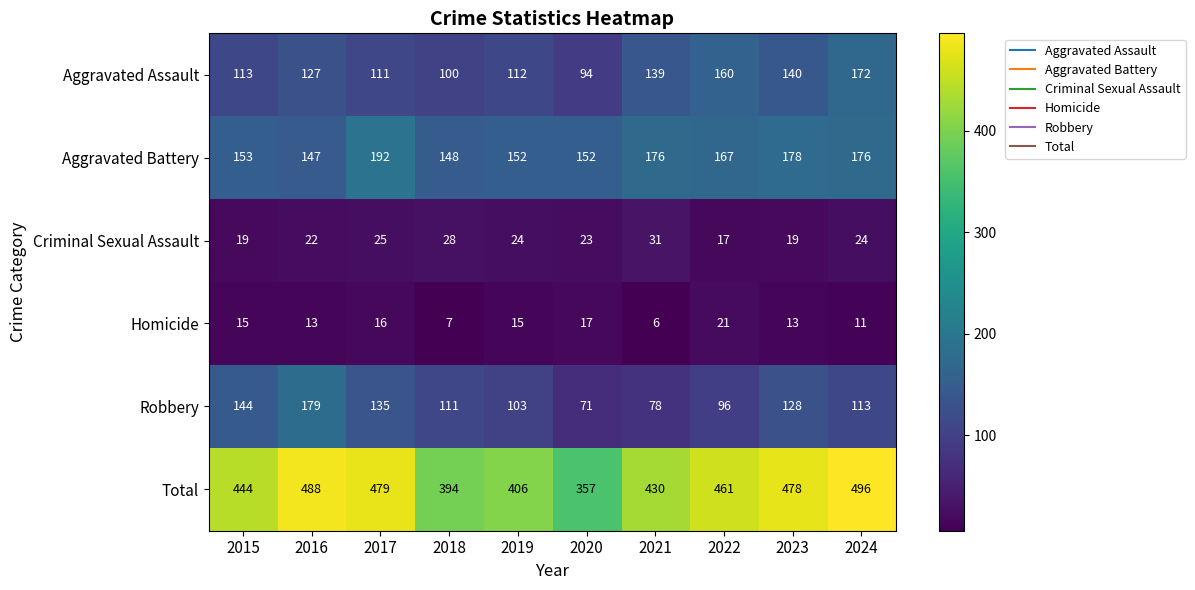

Which series has the widest spread of values?

Total